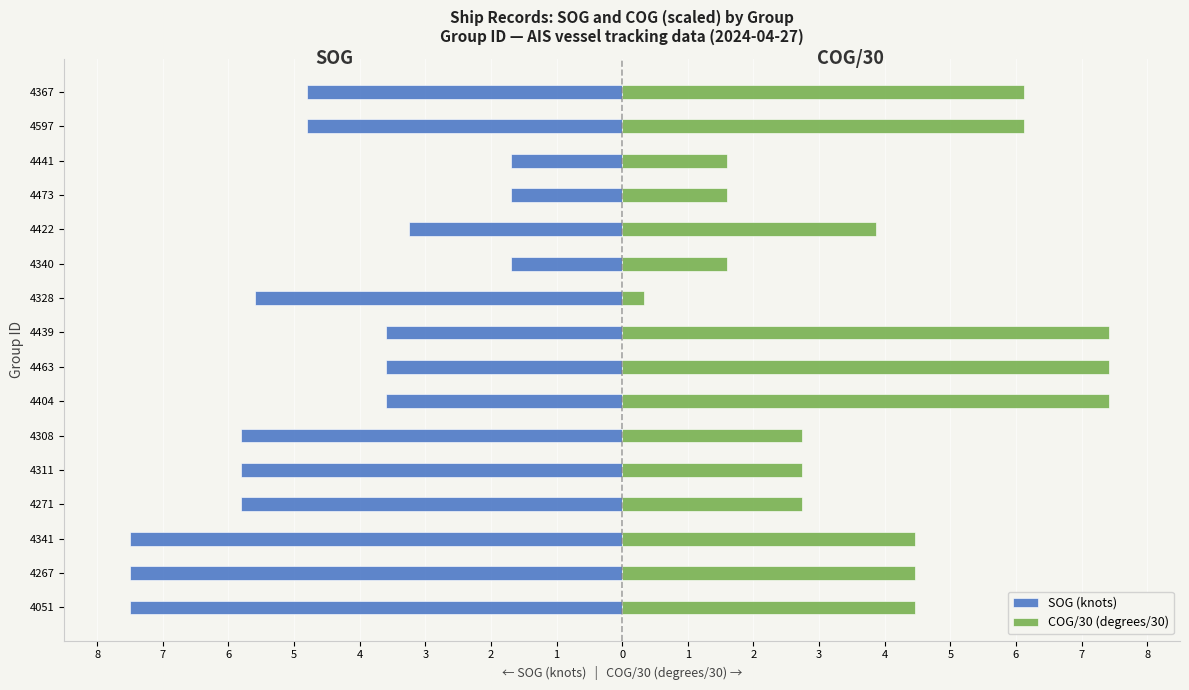

What is the value of the SOG (knots) bar at the 13th from the left?

-5.8